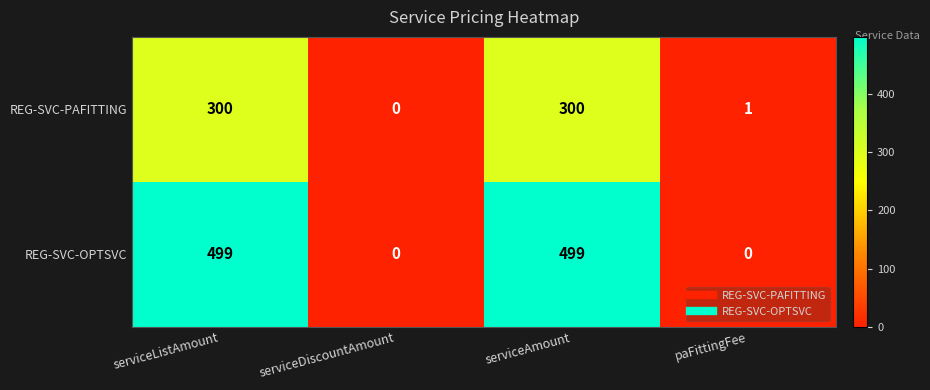

Which series has the largest total across all categories?

REG-SVC-OPTSVC